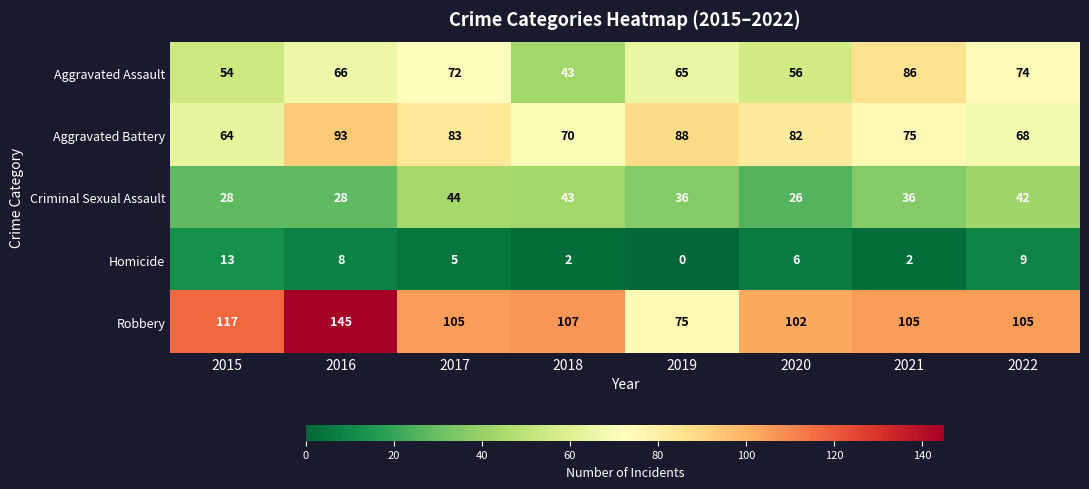

What is the lowest value of the Aggravated Battery series?

64